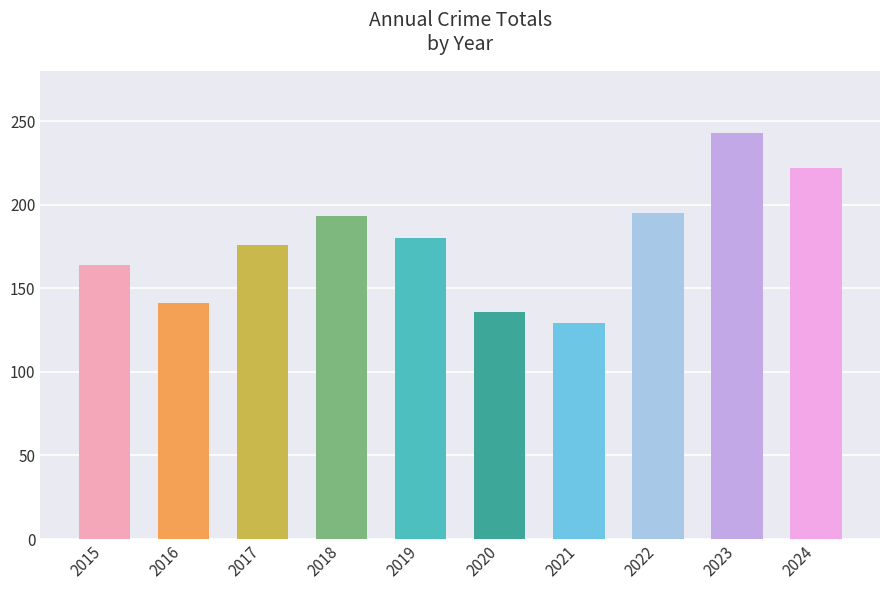

What is the maximum value shown in the chart?

243